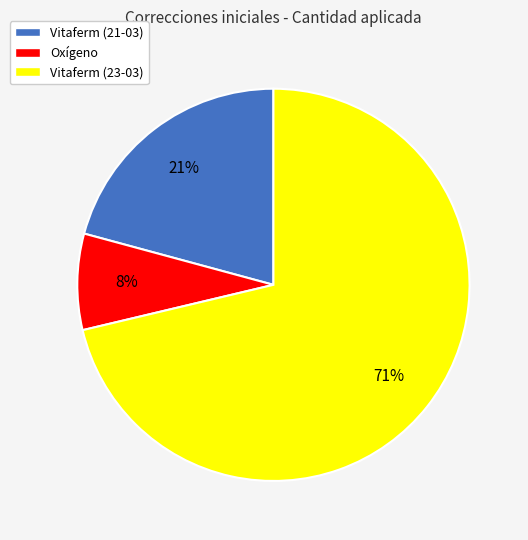

Between Vitaferm (23-03) and Vitaferm (21-03), which is larger?

Vitaferm (23-03)